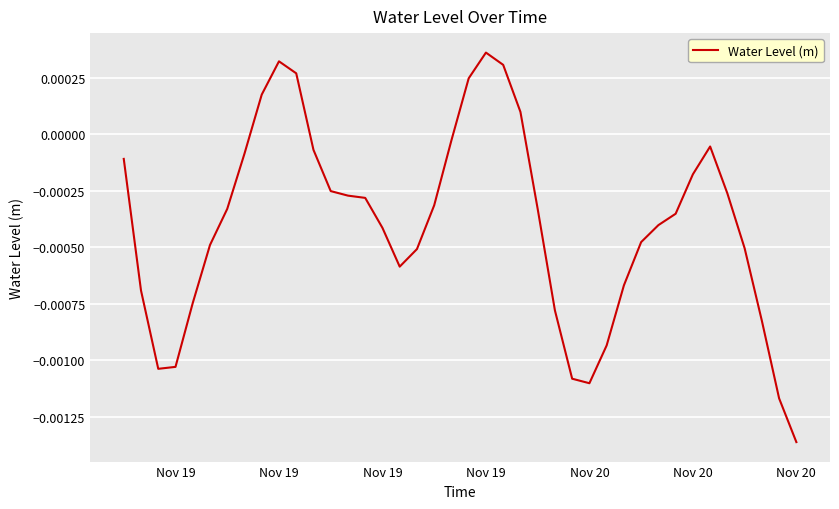

How many values are below 0?

33